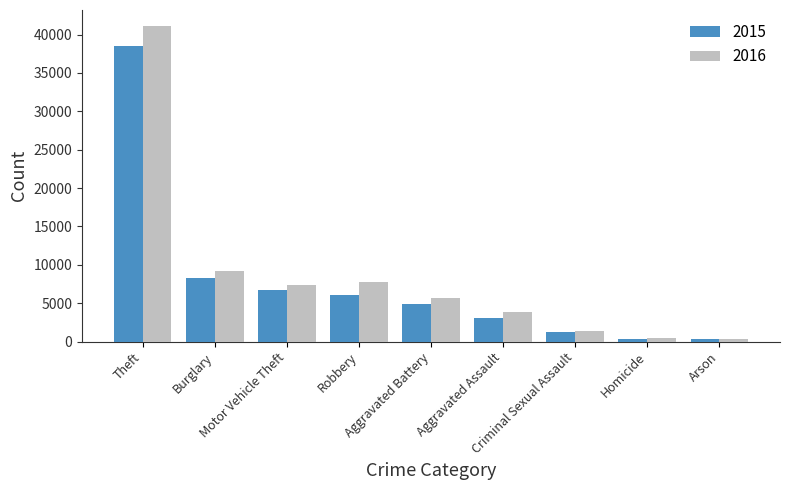

How many values in the 2016 series are below 5640?

4